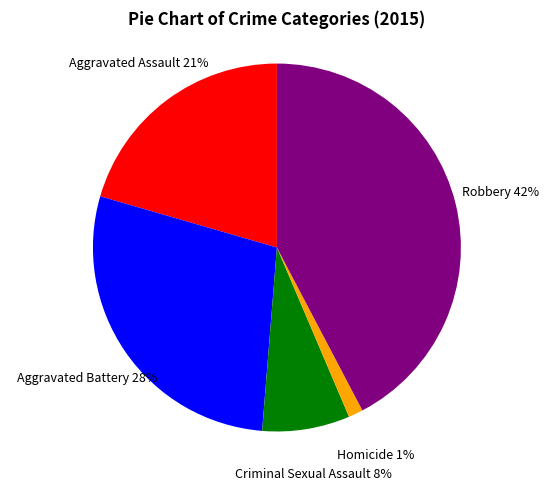

To the nearest percent, what is the average slice percentage?

20%